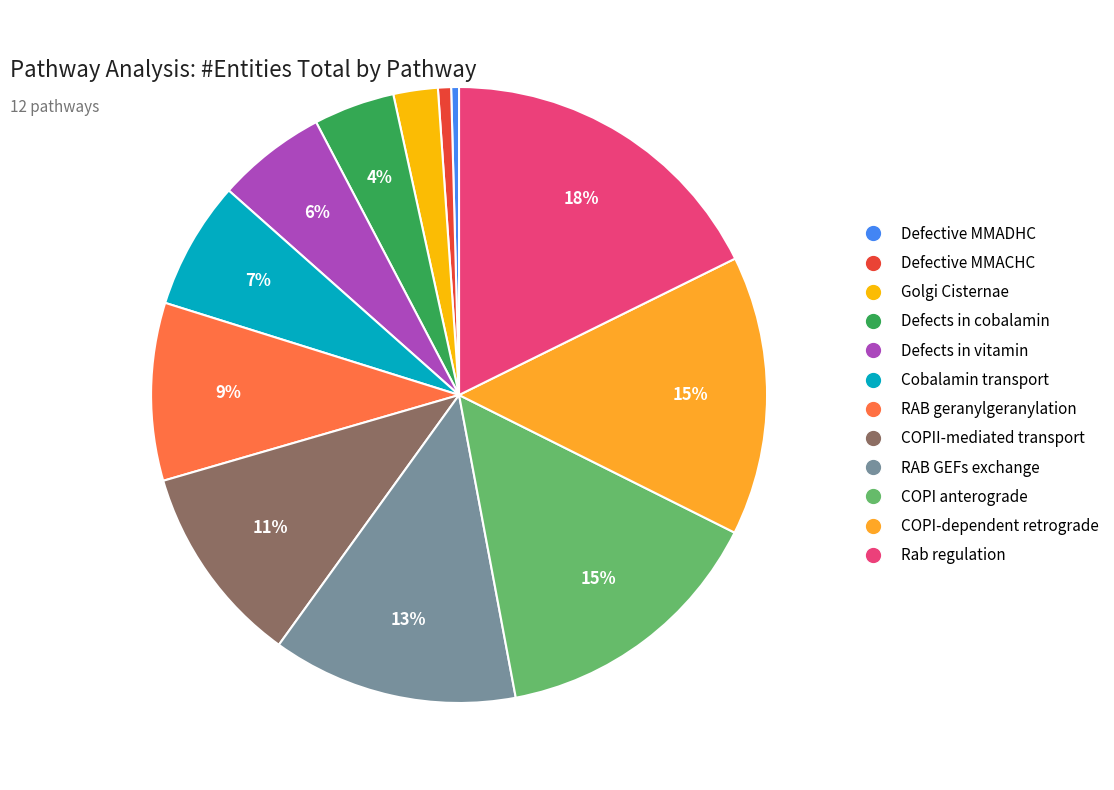

To the nearest percent, what is the average slice percentage?

8%